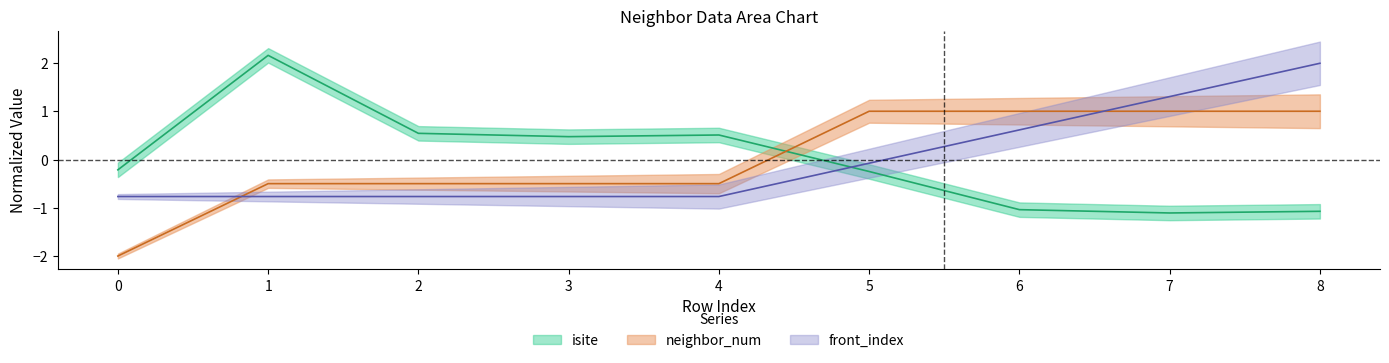

Read the neighbor_num value at 3.

-0.5